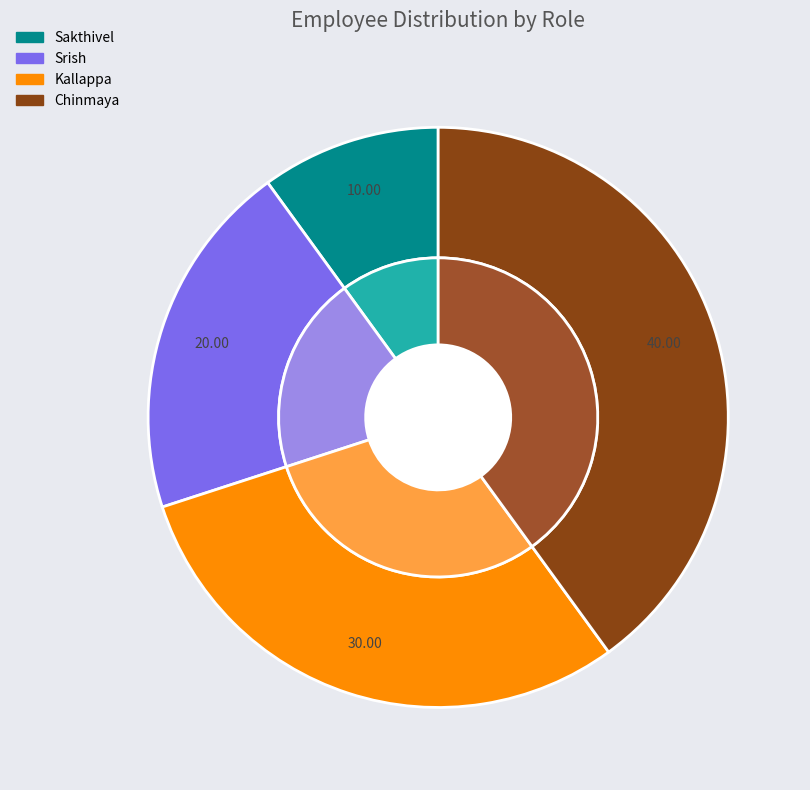

Does Srish account for over 50% of the chart?

No